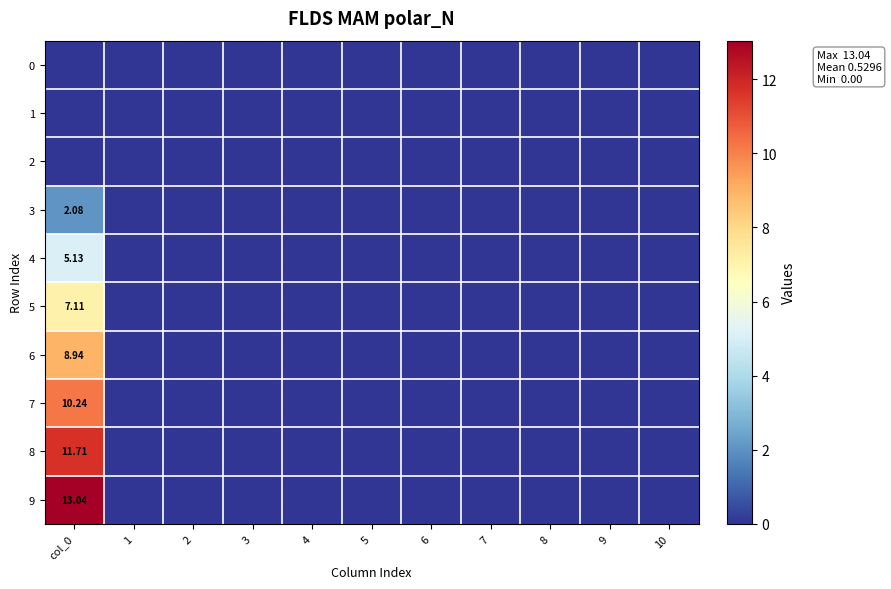

How many values in 6 are above zero?

1